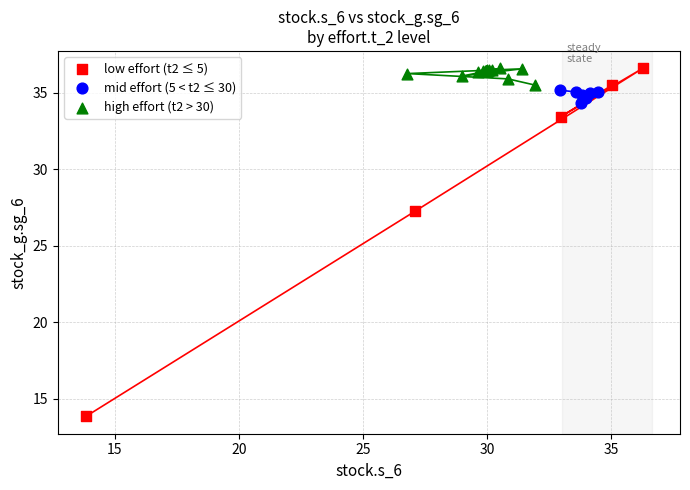

Which series has the largest Y range (max minus min)?

low effort (t2 ≤ 5)